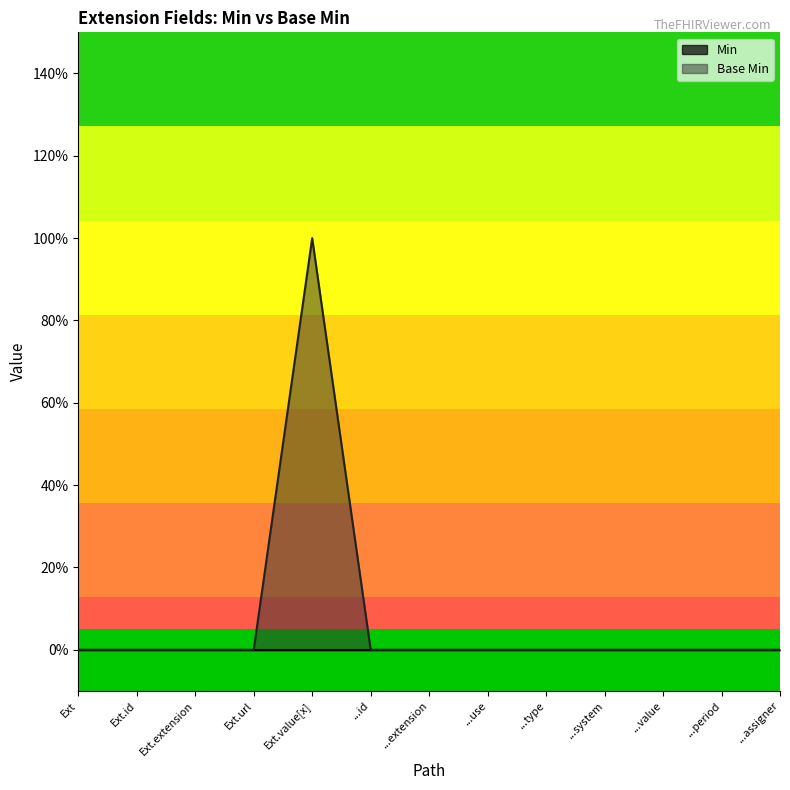

Which has a higher value, ...value or ...use?

...value